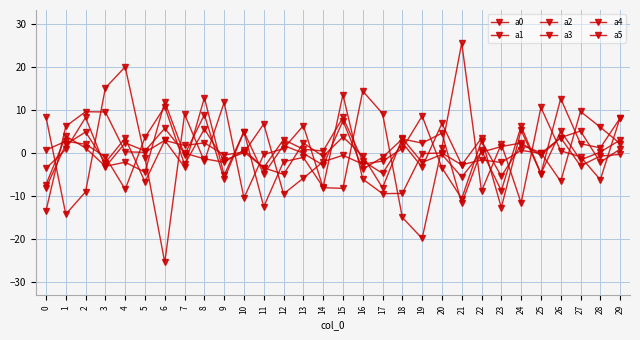

What is the spread (max minus min) of values at 21?

37.3